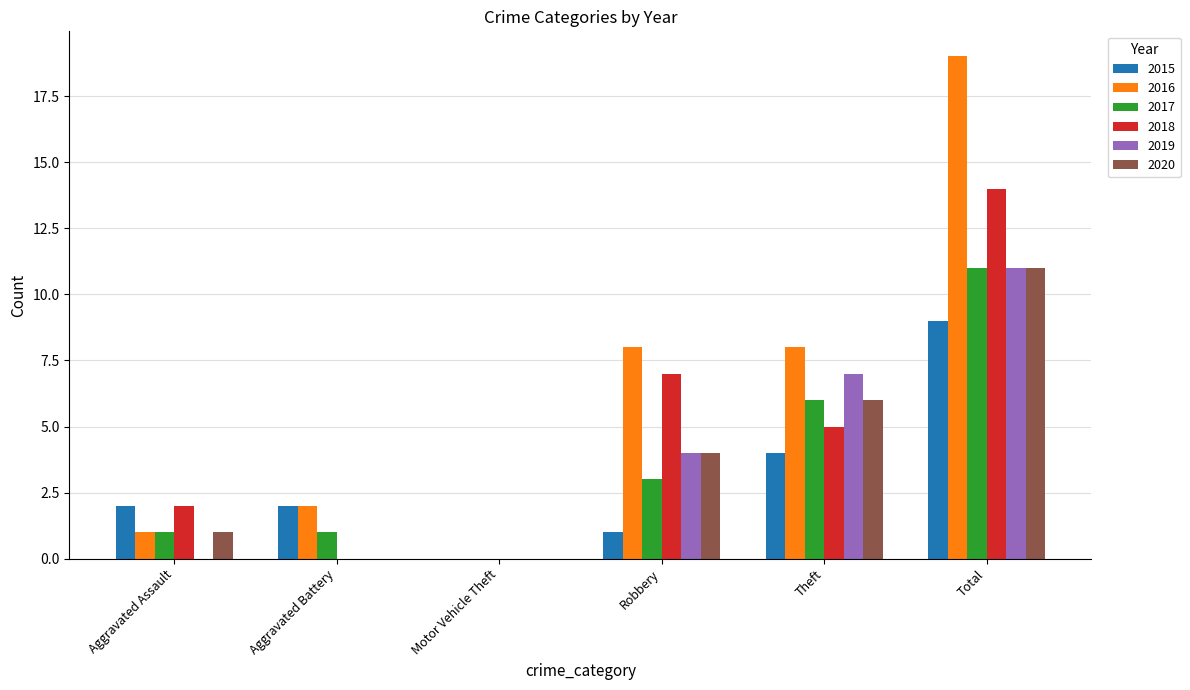

What is the difference between the 2018 values at Robbery and Motor Vehicle Theft?

7